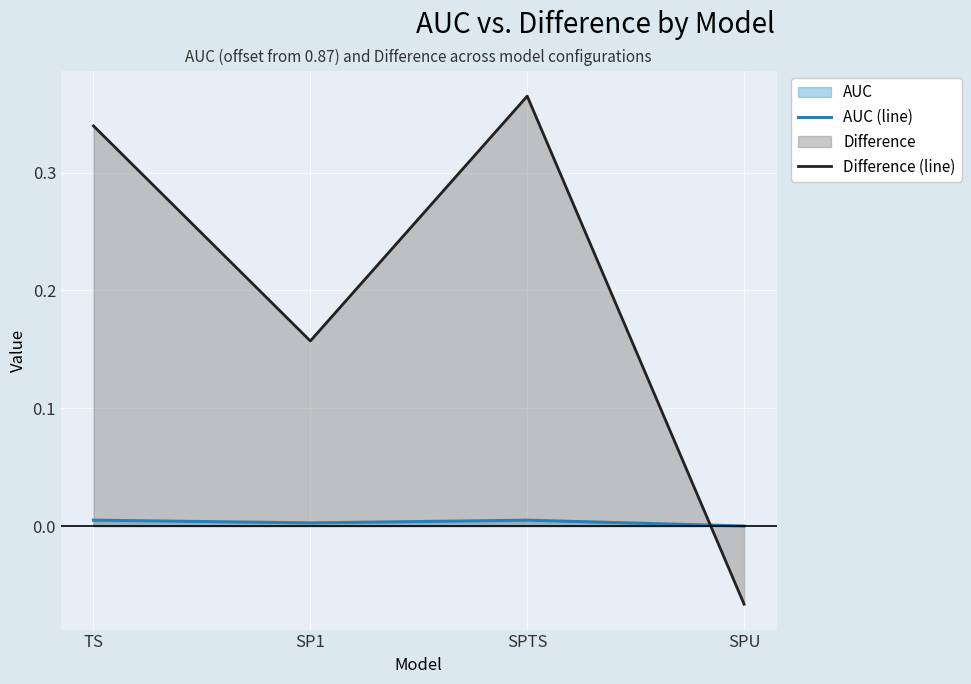

True or false: AUC (line) has a value of 0.0 at SP1.

False